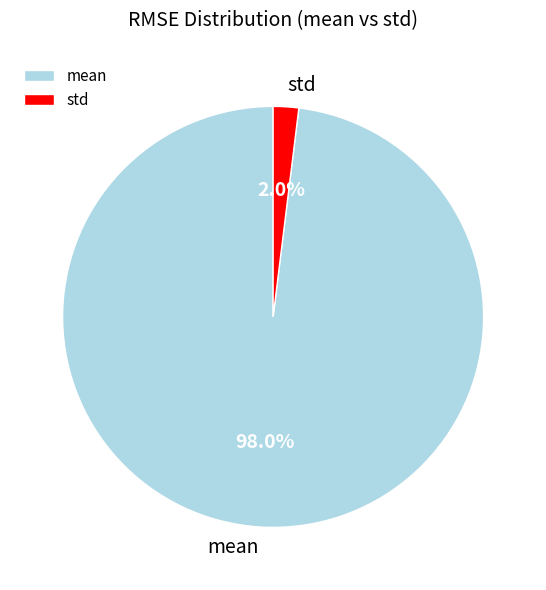

To the nearest percent, what portion does mean represent?

98%